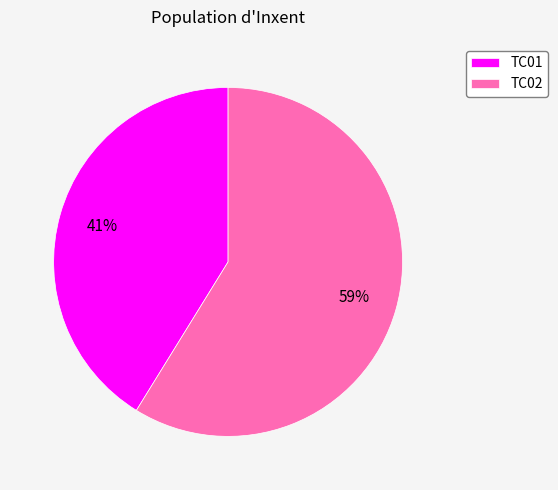

What percentage is the TC01 slice, to the nearest percent?

41%